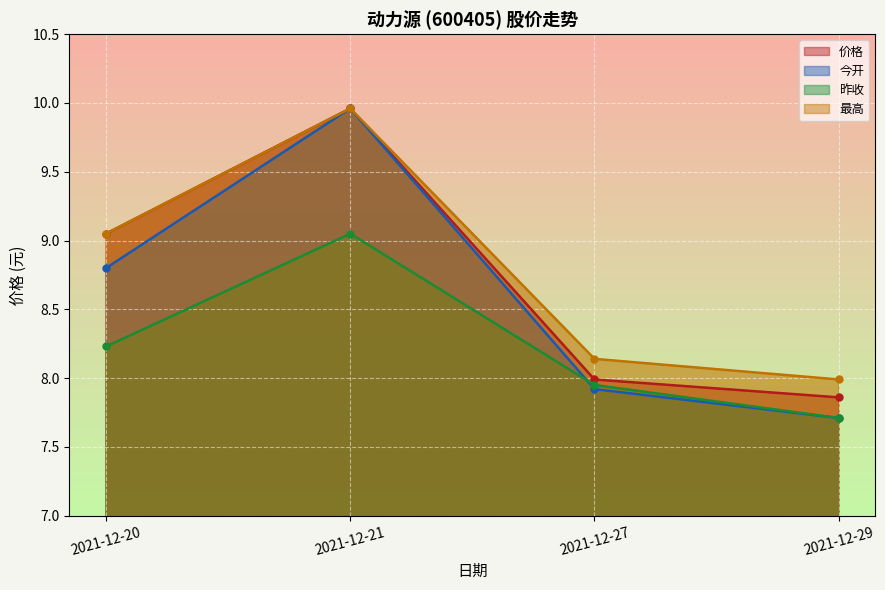

True or false: 价格 and 最高 cross at least once.

False